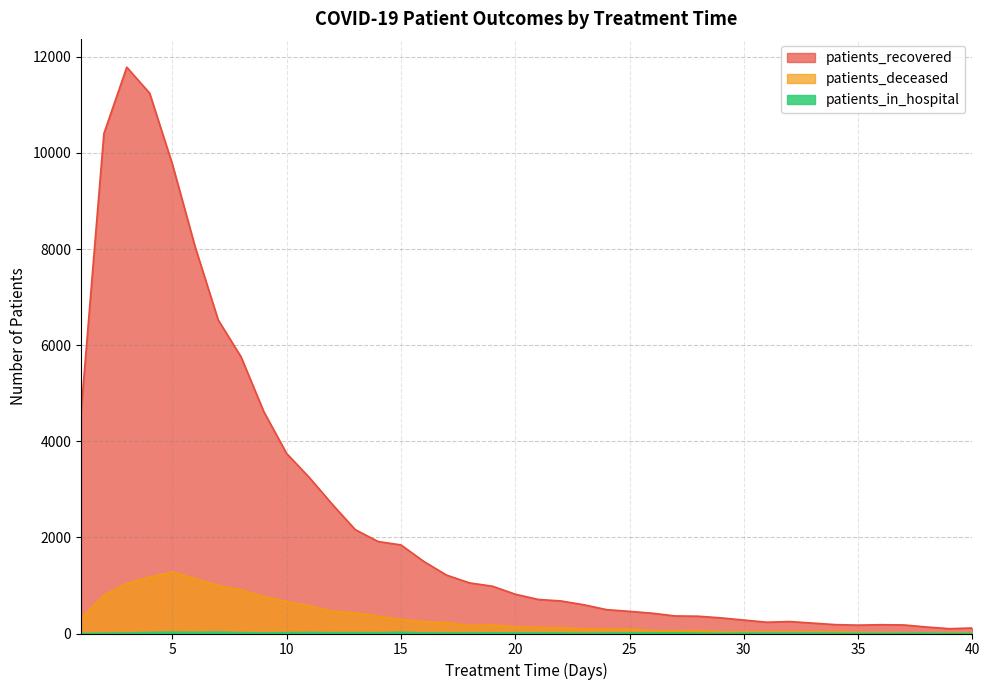

What is the greatest value displayed?

11784